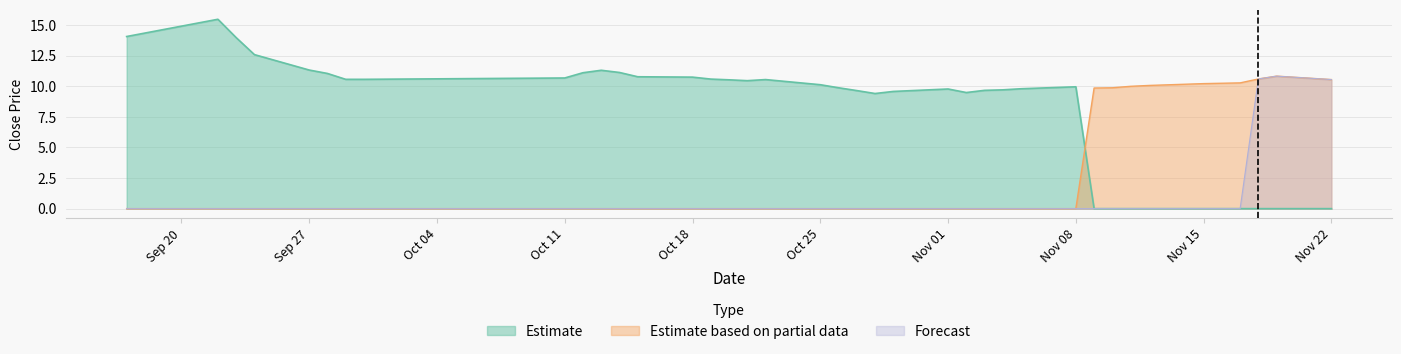

Rank the series by their maximum value, from lowest to highest.

Estimate based on partial data, Forecast, Estimate